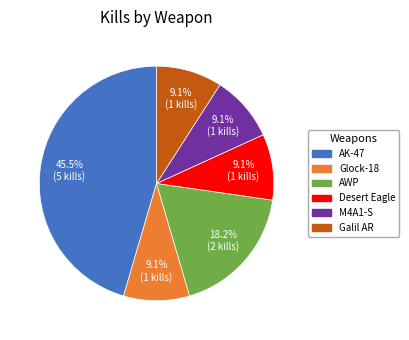

Count the number of slices in the pie.

6